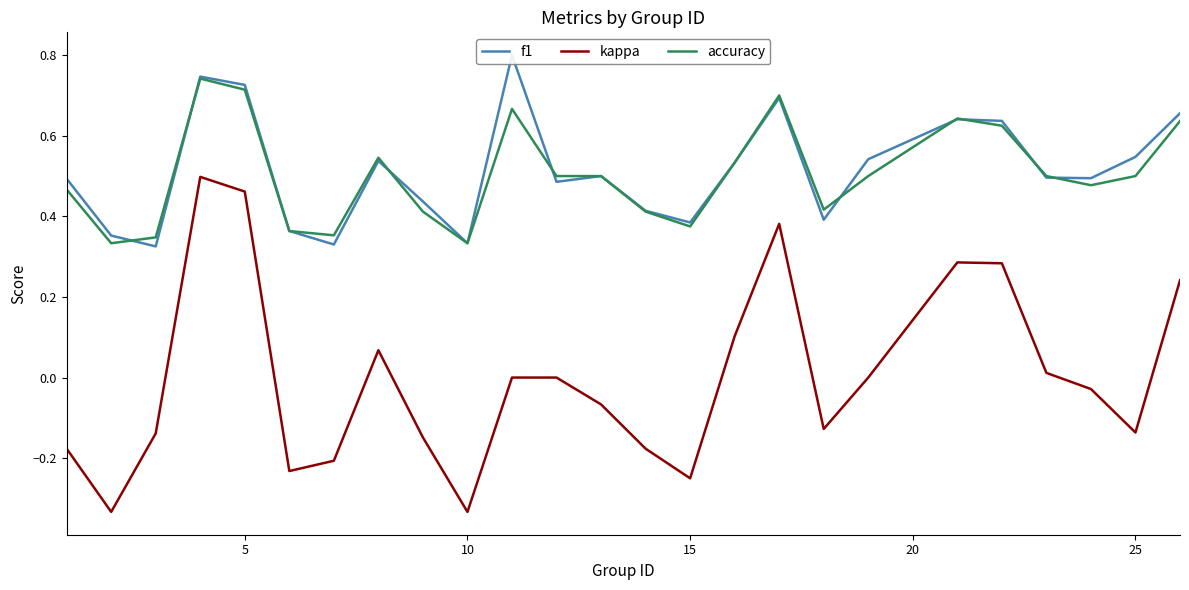

Which series has the largest total across all categories?

f1